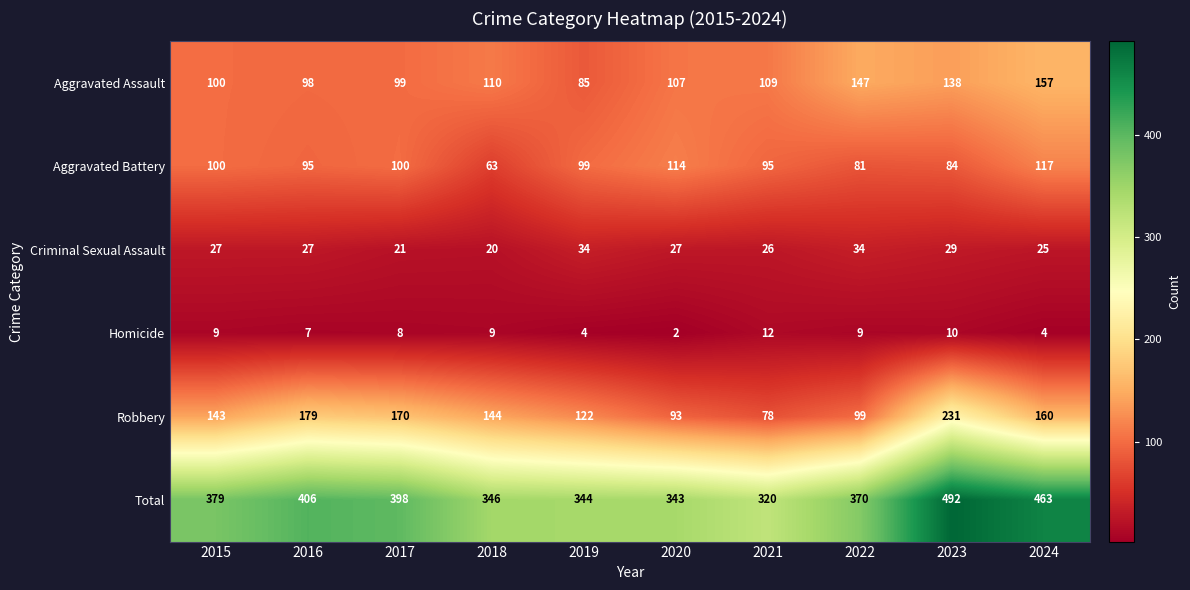

True or false: Aggravated Battery has a value of 122 at 2022.

False